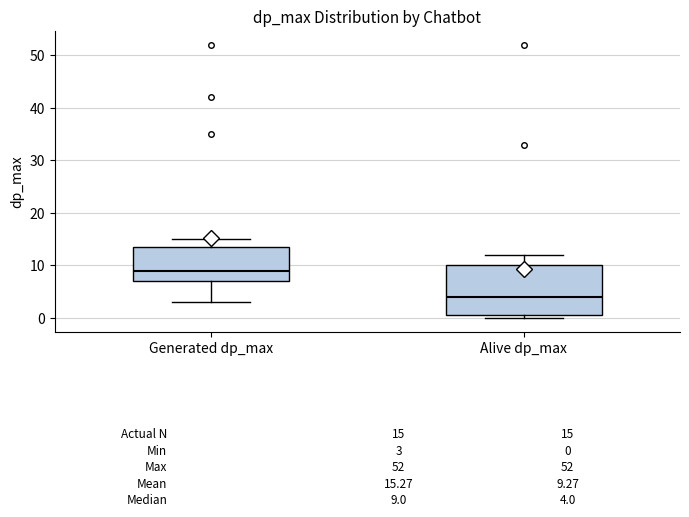

Comparing the boxes themselves (not the whiskers), which one is the tallest?

Alive dp_max